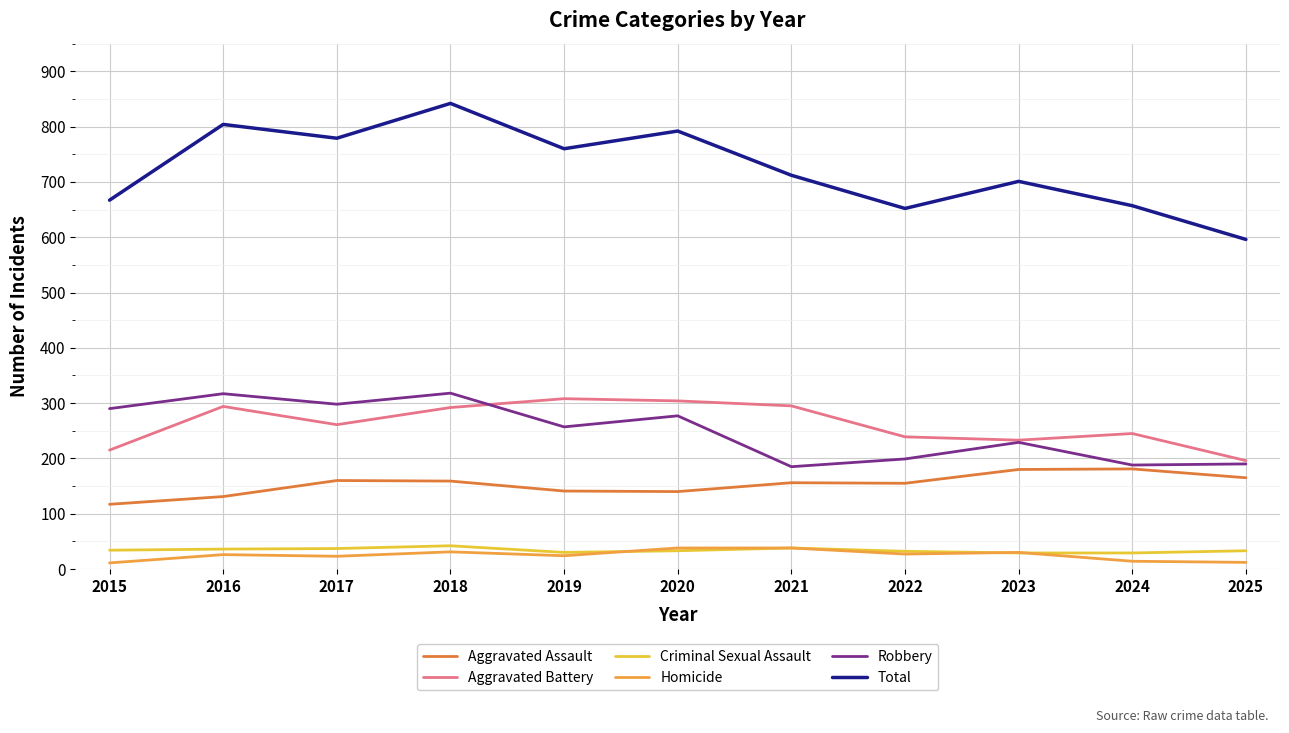

True or false: Aggravated Battery and Homicide intersect in this chart.

False